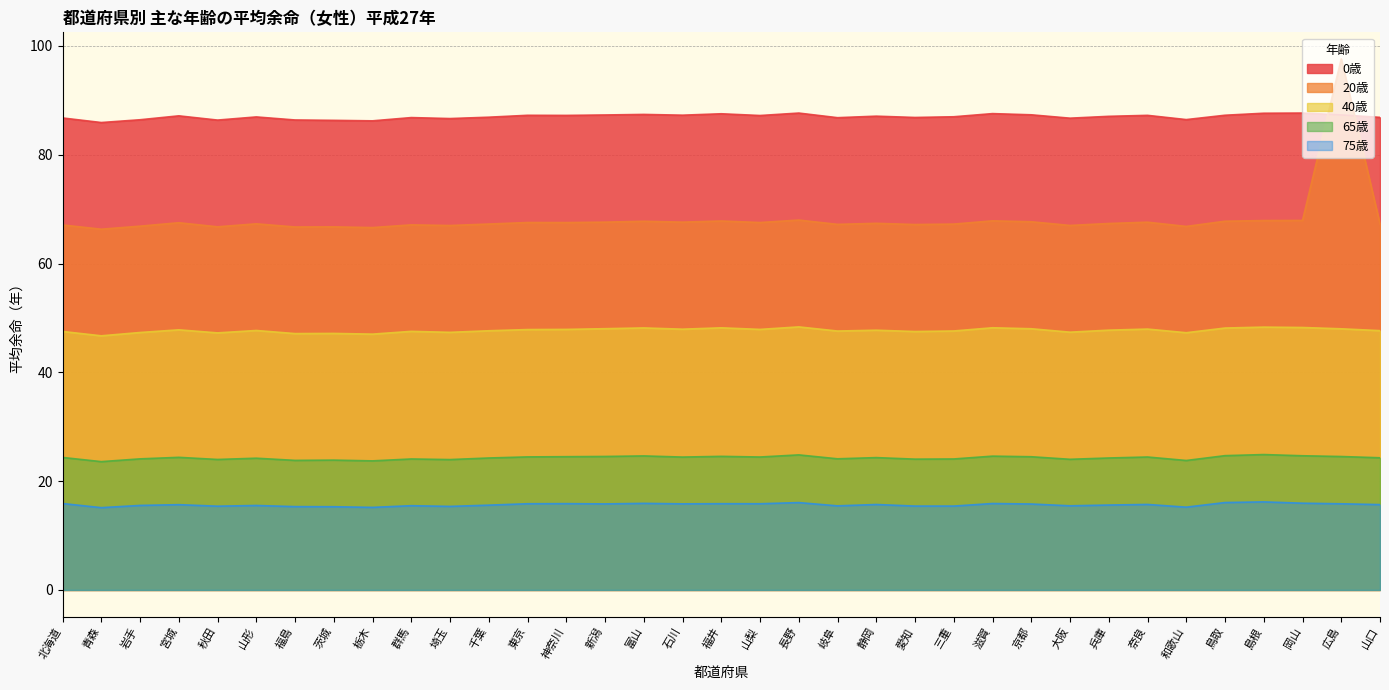

Reading left to right, transcribe all the data shown in this chart.

0歳: 北海道=86.8	青森=85.9	岩手=86.4	宮城=87.2	秋田=86.4	山形=87.0	福島=86.4	茨城=86.3	栃木=86.2	群馬=86.8	埼玉=86.7	千葉=86.9	東京=87.3	神奈川=87.2	新潟=87.3	富山=87.4	石川=87.3	福井=87.5	山梨=87.2	長野=87.7	岐阜=86.8	静岡=87.1	愛知=86.9	三重=87.0	滋賀=87.6	京都=87.3	大阪=86.7	兵庫=87.1	奈良=87.2	和歌山=86.5	鳥取=87.3	島根=87.6	岡山=87.7	広島=87.3	山口=86.9
20歳: 北海道=67.1	青森=66.3	岩手=66.9	宮城=67.5	秋田=66.8	山形=67.3	福島=66.7	茨城=66.8	栃木=66.6	群馬=67.1	埼玉=67.0	千葉=67.3	東京=67.5	神奈川=67.5	新潟=67.6	富山=67.8	石川=67.6	福井=67.8	山梨=67.5	長野=68.0	岐阜=67.2	静岡=67.4	愛知=67.2	三重=67.3	滋賀=67.9	京都=67.7	大阪=67.0	兵庫=67.4	奈良=67.6	和歌山=66.8	鳥取=67.8	島根=67.9	岡山=67.9	広島=97.6	山口=67.3
40歳: 北海道=47.5	青森=46.7	岩手=47.3	宮城=47.8	秋田=47.3	山形=47.7	福島=47.1	茨城=47.2	栃木=47.0	群馬=47.5	埼玉=47.4	千葉=47.6	東京=47.9	神奈川=47.9	新潟=48.0	富山=48.2	石川=47.9	福井=48.2	山梨=47.9	長野=48.4	岐阜=47.6	静岡=47.8	愛知=47.5	三重=47.6	滋賀=48.2	京都=48.0	大阪=47.4	兵庫=47.8	奈良=48.0	和歌山=47.3	鳥取=48.1	島根=48.3	岡山=48.2	広島=48.0	山口=47.7
65歳: 北海道=24.4	青森=23.6	岩手=24.1	宮城=24.4	秋田=24.0	山形=24.2	福島=23.8	茨城=23.9	栃木=23.7	群馬=24.1	埼玉=24.0	千葉=24.3	東京=24.5	神奈川=24.5	新潟=24.5	富山=24.6	石川=24.4	福井=24.6	山梨=24.4	長野=24.8	岐阜=24.1	静岡=24.3	愛知=24.1	三重=24.1	滋賀=24.6	京都=24.5	大阪=24.0	兵庫=24.3	奈良=24.4	和歌山=23.8	鳥取=24.7	島根=24.9	岡山=24.7	広島=24.5	山口=24.3
75歳: 北海道=15.9	青森=15.1	岩手=15.5	宮城=15.7	秋田=15.4	山形=15.5	福島=15.3	茨城=15.3	栃木=15.2	群馬=15.5	埼玉=15.4	千葉=15.6	東京=15.8	神奈川=15.9	新潟=15.8	富山=15.9	石川=15.8	福井=15.9	山梨=15.8	長野=16.1	岐阜=15.5	静岡=15.7	愛知=15.4	三重=15.4	滋賀=15.9	京都=15.8	大阪=15.5	兵庫=15.6	奈良=15.7	和歌山=15.2	鳥取=16.1	島根=16.2	岡山=15.9	広島=15.8	山口=15.7